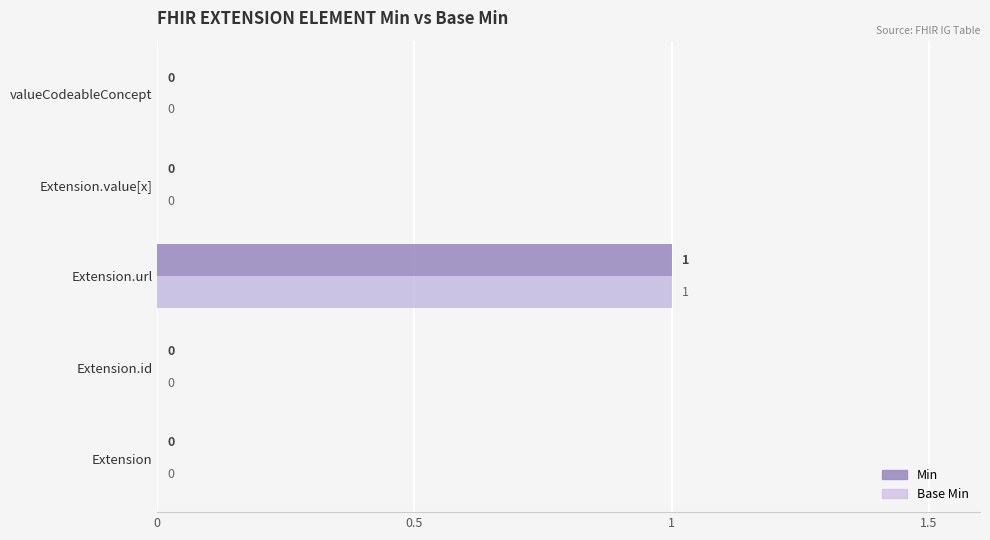

The value of Base Min at Extension.id is 0. True or false?

True